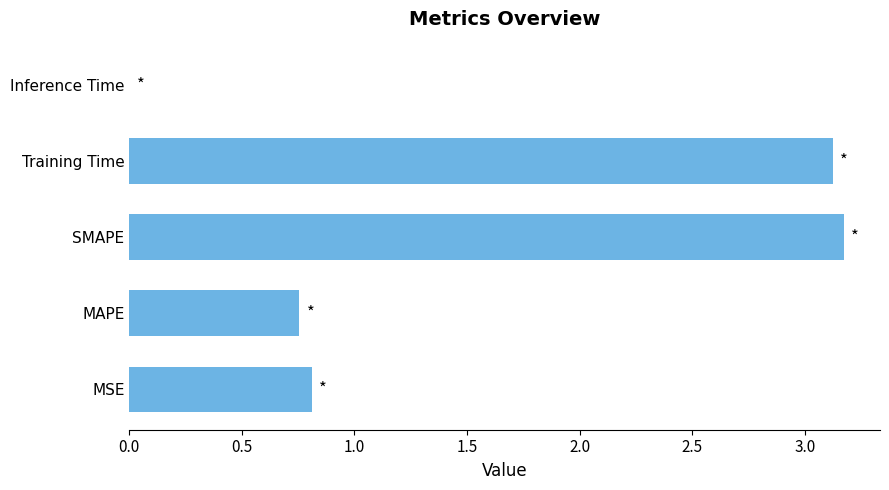

Which has a higher value, SMAPE or MAPE?

SMAPE